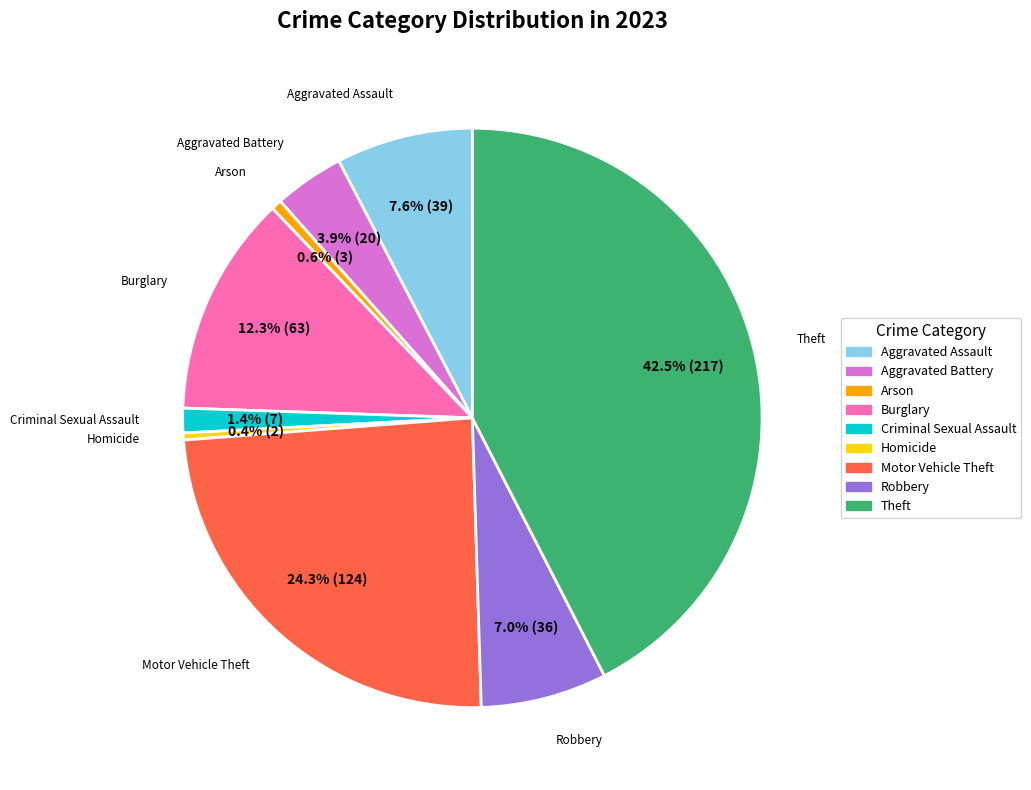

Is there any slice that represents more than half of the pie?

No